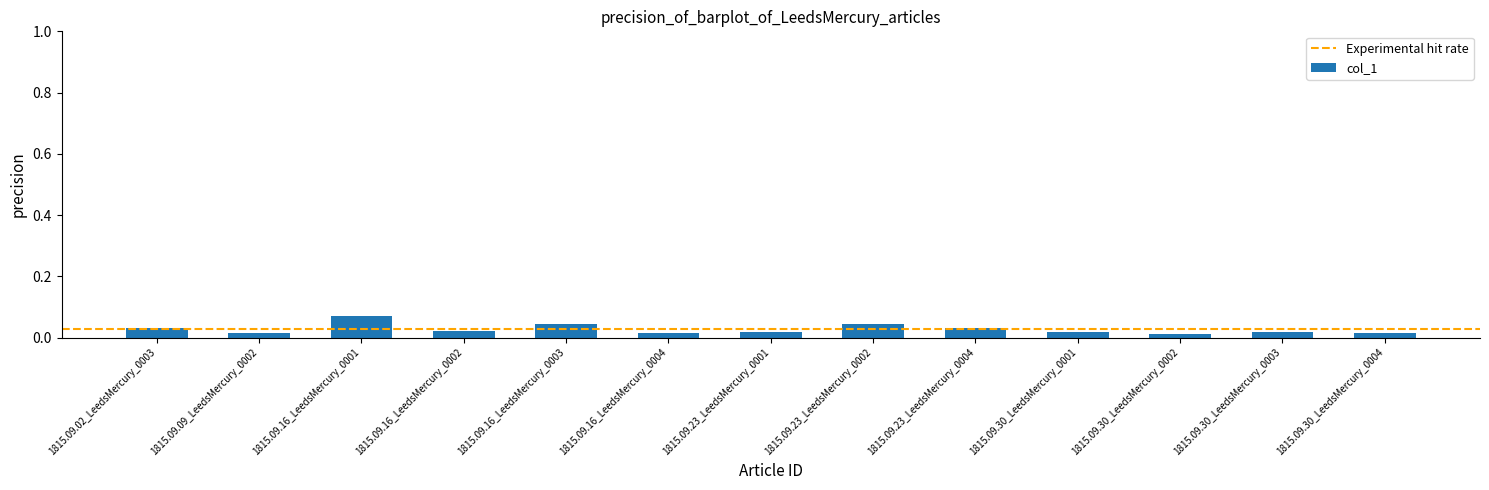

The chart shows a value of 0.1 at 1815.09.23_LeedsMercury_0002. True or false?

False